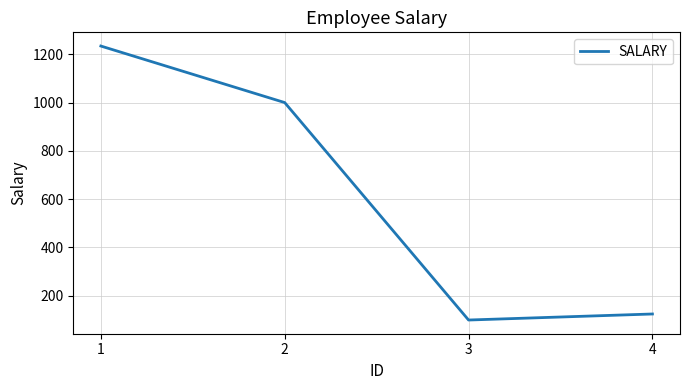

What is the sum of the values at 3 and 2?

1099.0